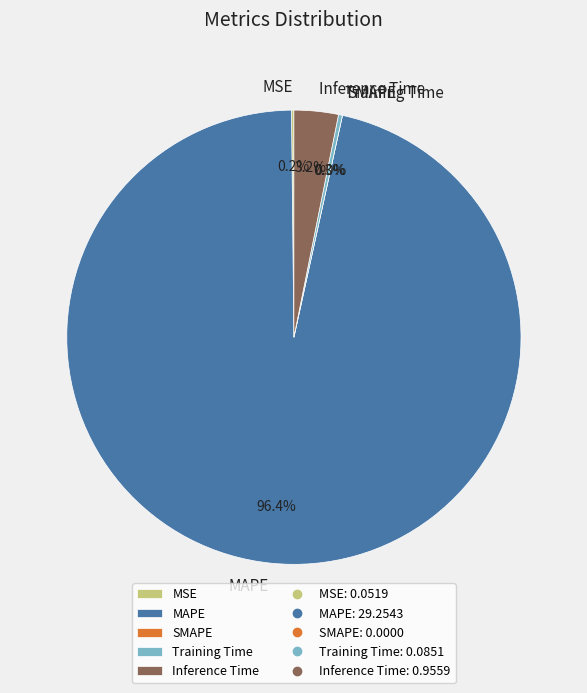

How many slices are in this pie chart?

5